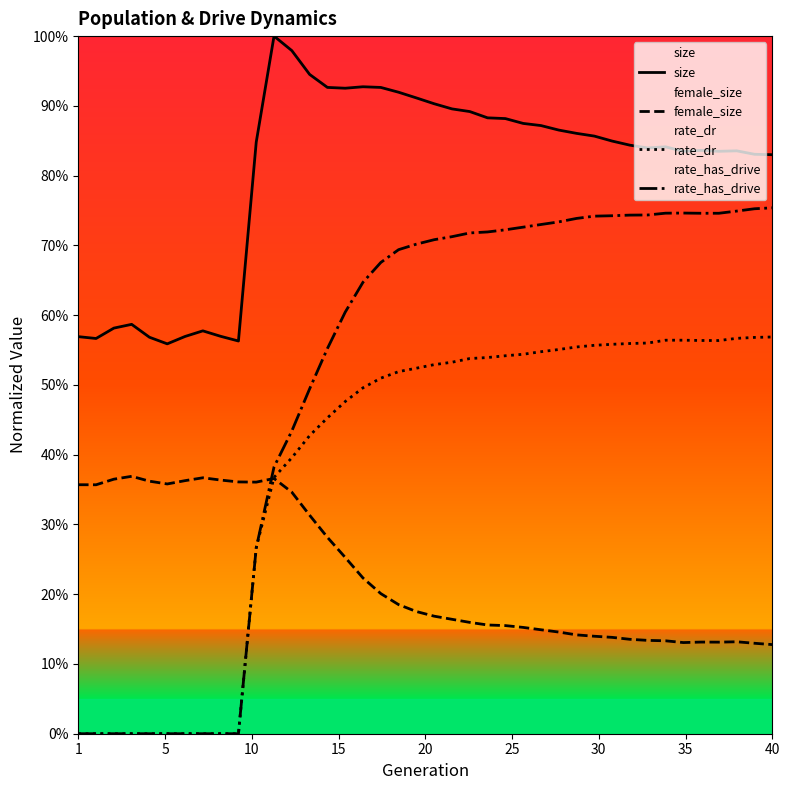

Is it true that rate_dr equals 0.3 at 31?

False